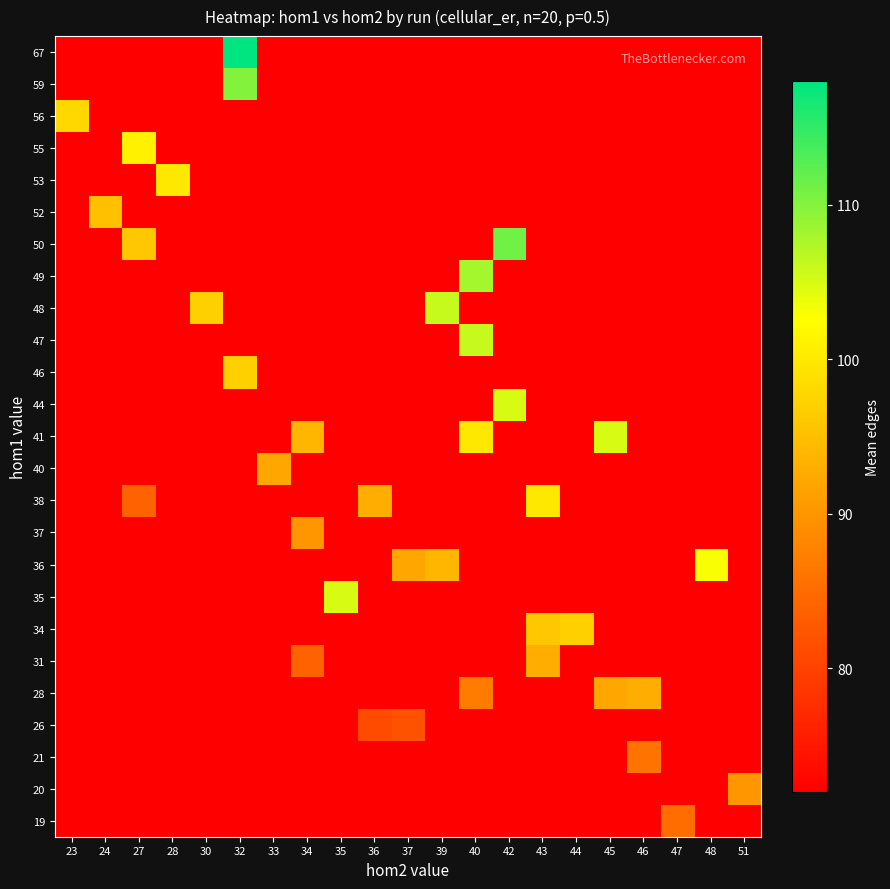

At which category is the sum across all series the highest?

40